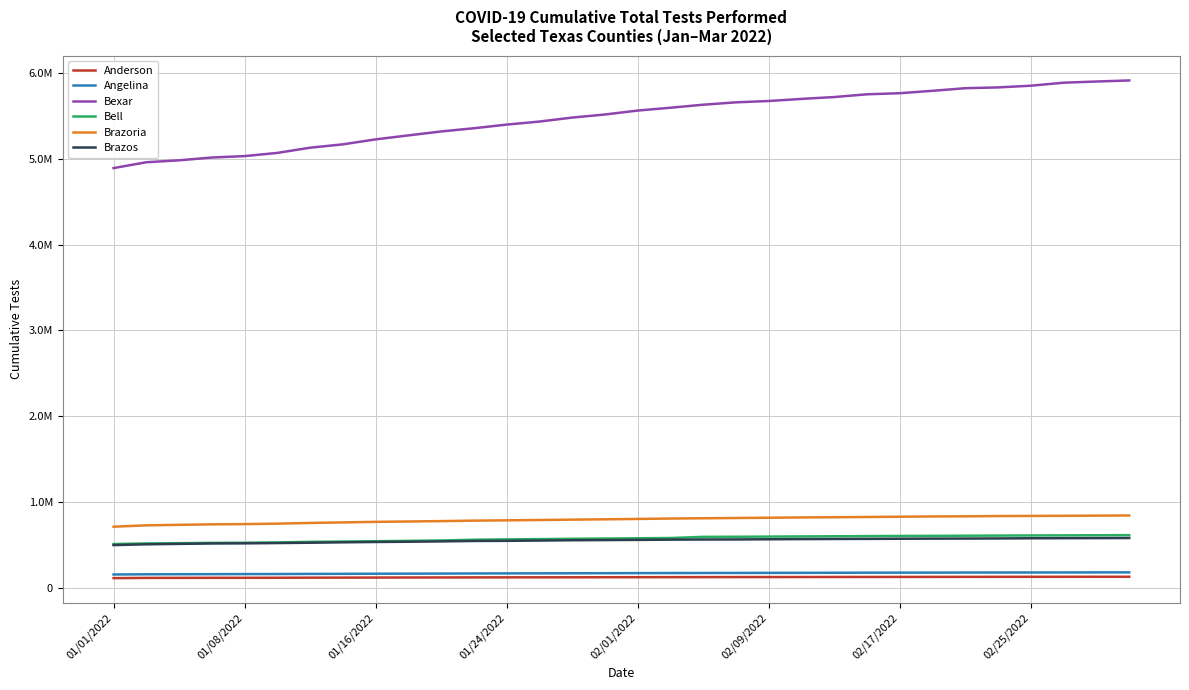

What is the sum of all Bell values?

18428361